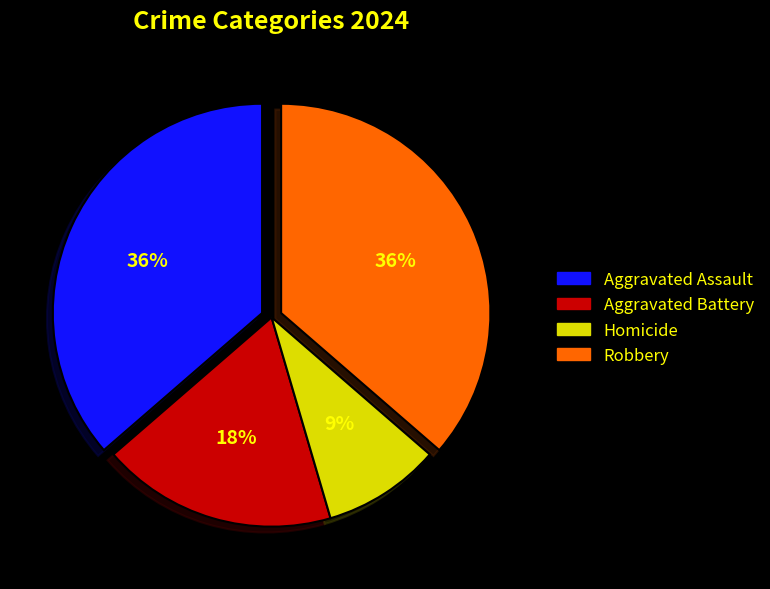

Does Aggravated Assault account for over 50% of the chart?

No